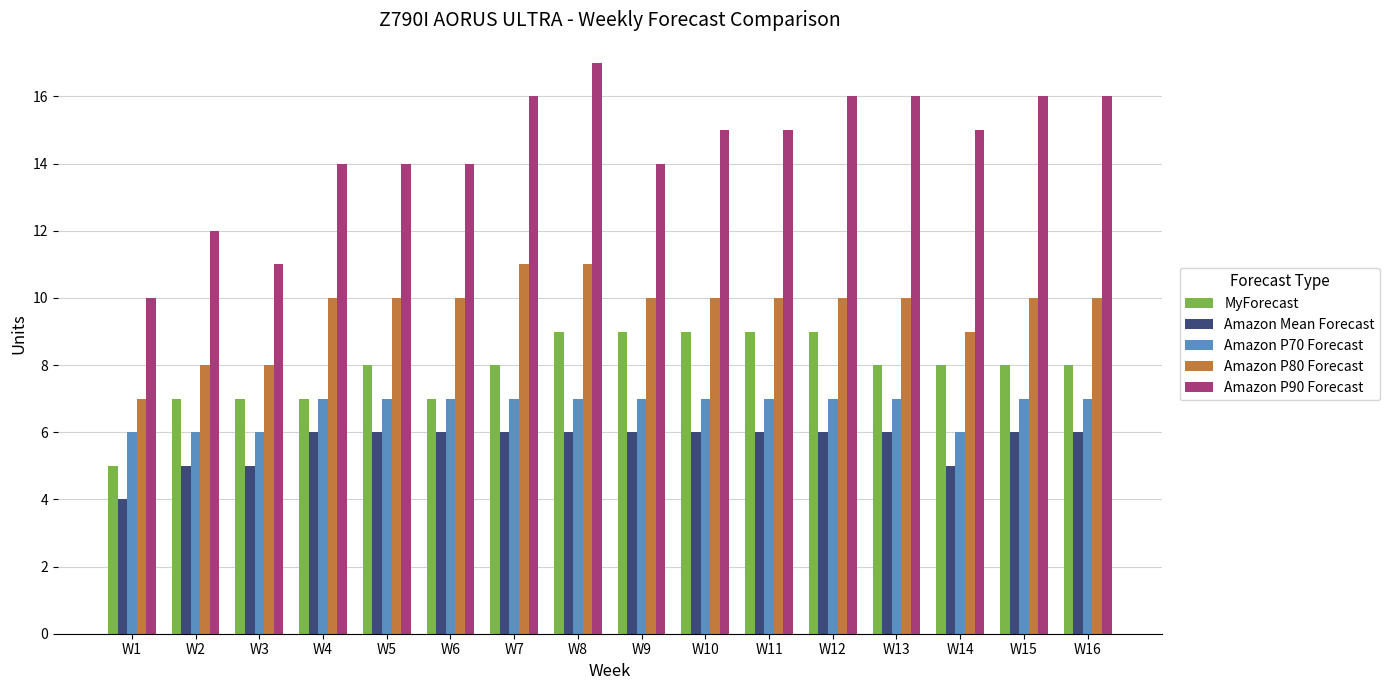

At which category is the sum across all series the highest?

W8